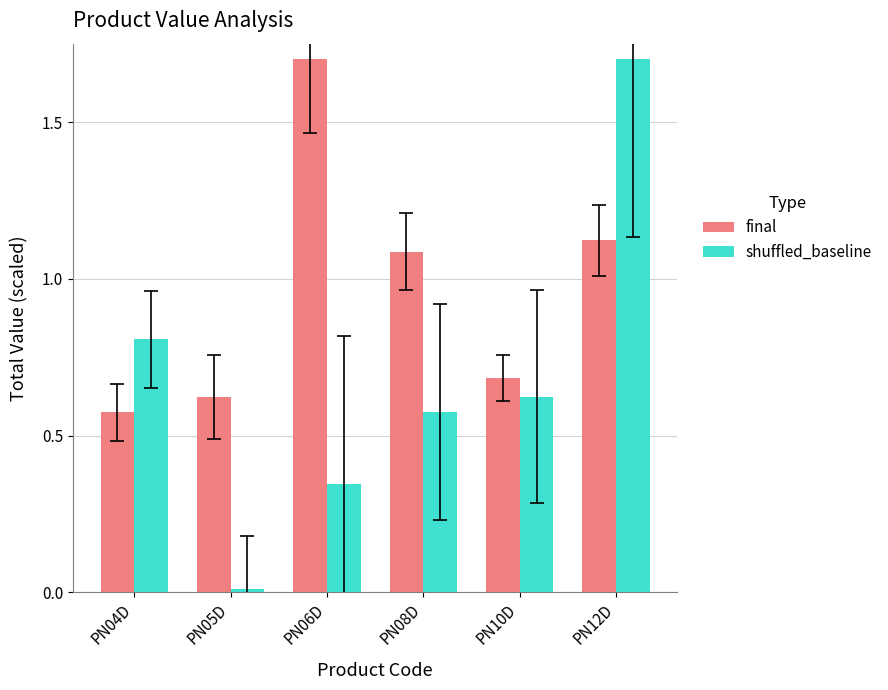

The value of shuffled_baseline at PN12D is 1.7. True or false?

True